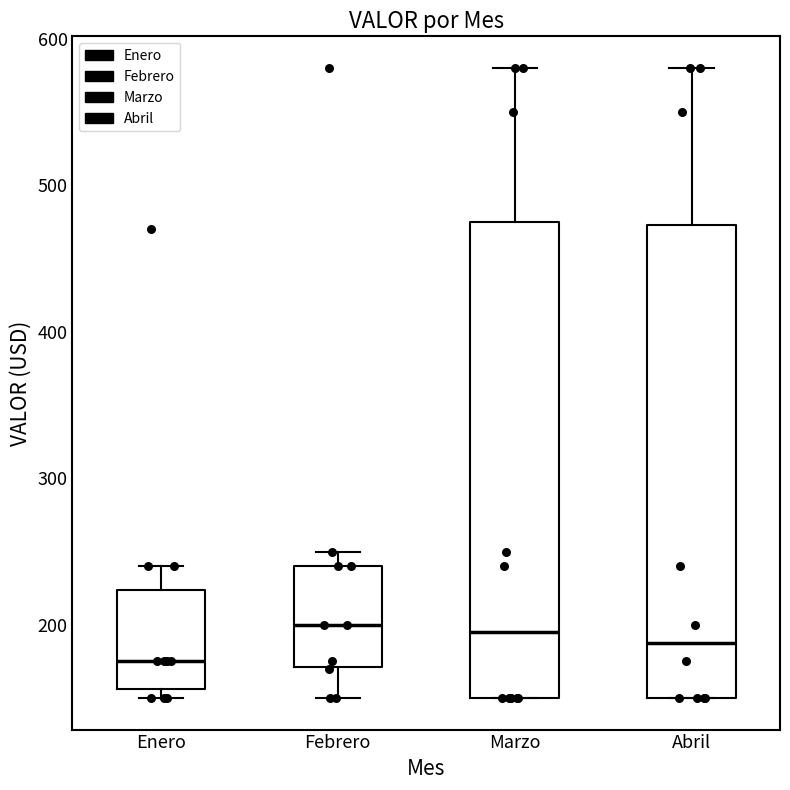

Reading left to right, transcribe this box plot: for each box, give where its median line is, the range the box spans, and where its two whiskers end, as read against the y-axis. The values are not printed on the chart, so give them approximately, as read against the axis.

Enero: median 180, box 160 to 220, whiskers 150 to 240
Febrero: median 200, box 170 to 240, whiskers 150 to 250
Marzo: median 200, box 150 to 480, whiskers 150 to 580
Abril: median 190, box 150 to 470, whiskers 150 to 580